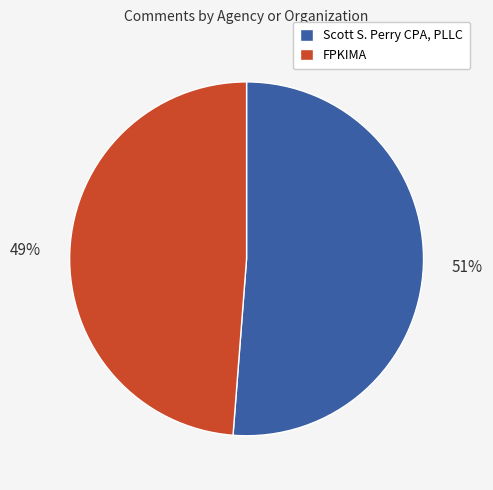

Which category has the smallest portion of the pie?

FPKIMA